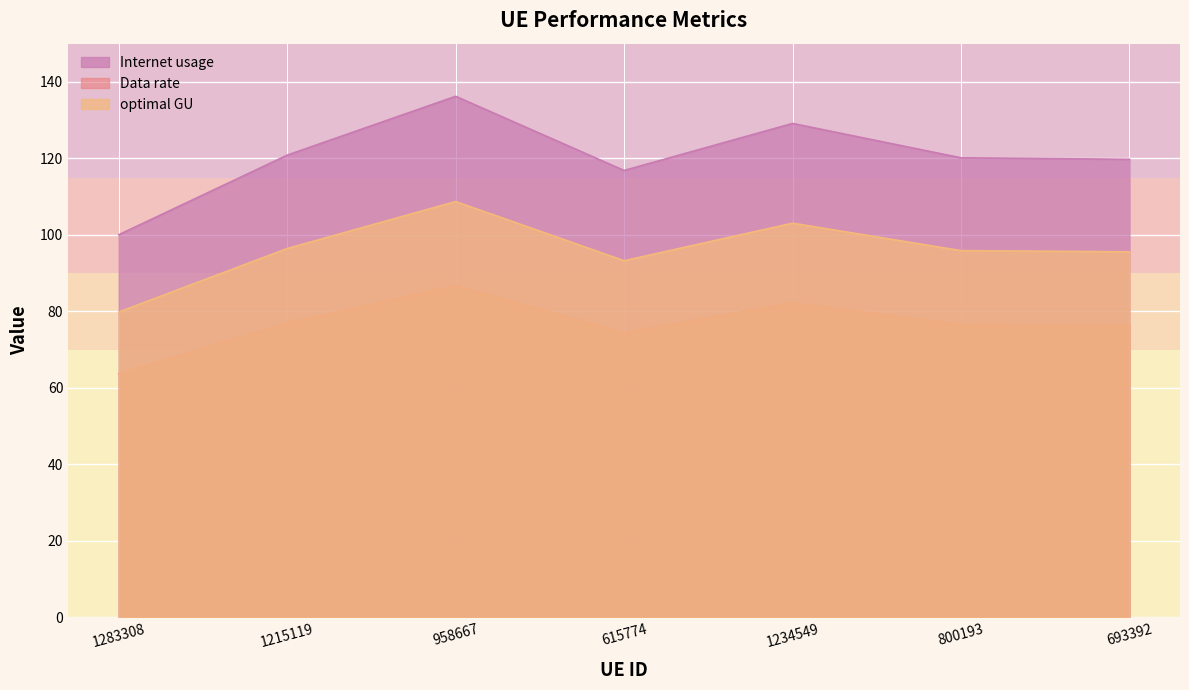

The value of optimal GU at 1283308 is 50.1. True or false?

False